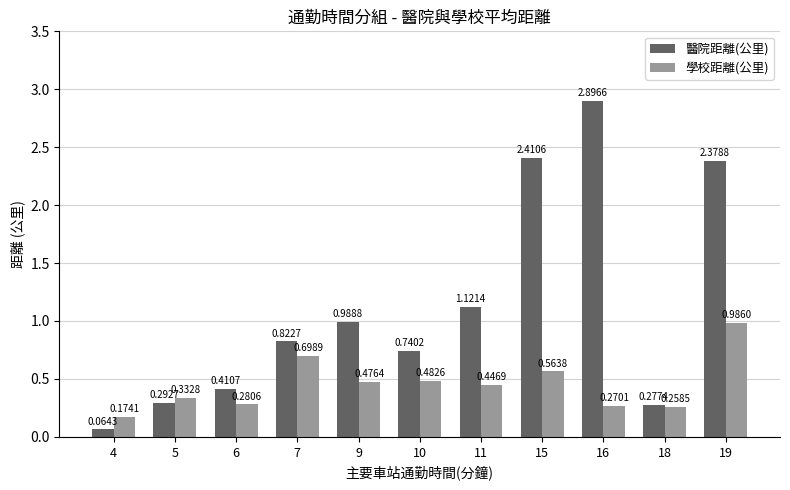

Which series has the largest total across all categories?

醫院距離(公里)